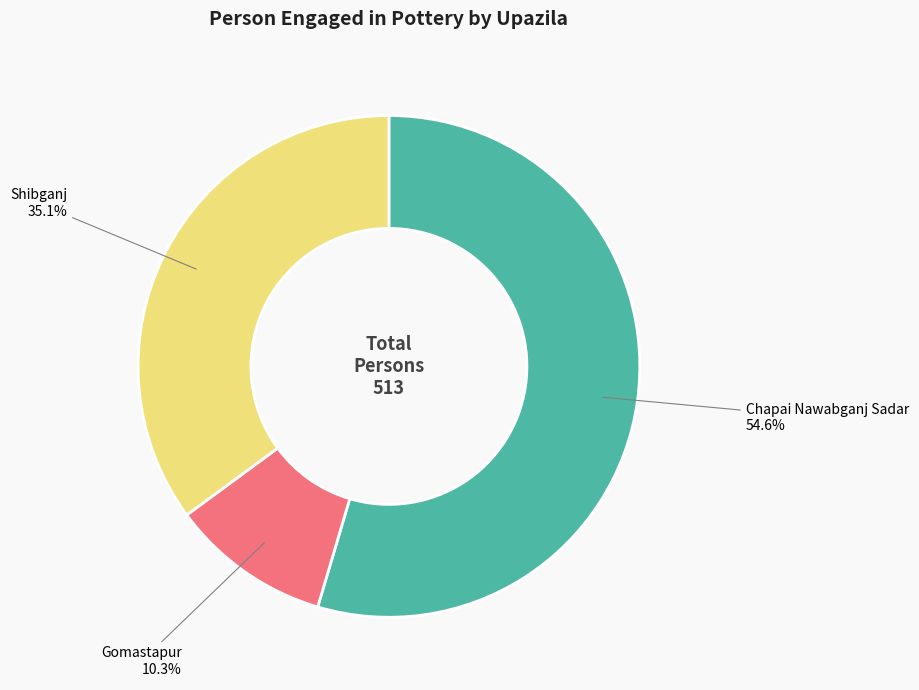

How many segments does this pie chart have?

3